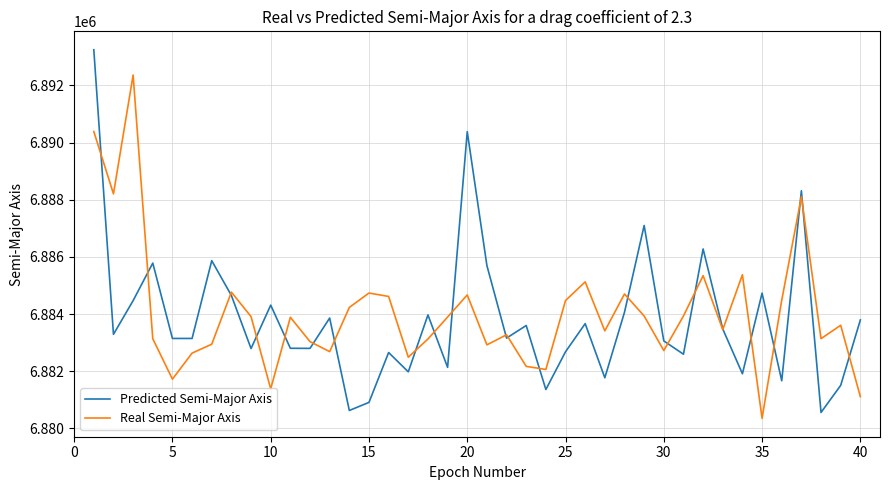

After their last crossing, which series has the higher values: Real Semi-Major Axis or Predicted Semi-Major Axis?

Predicted Semi-Major Axis